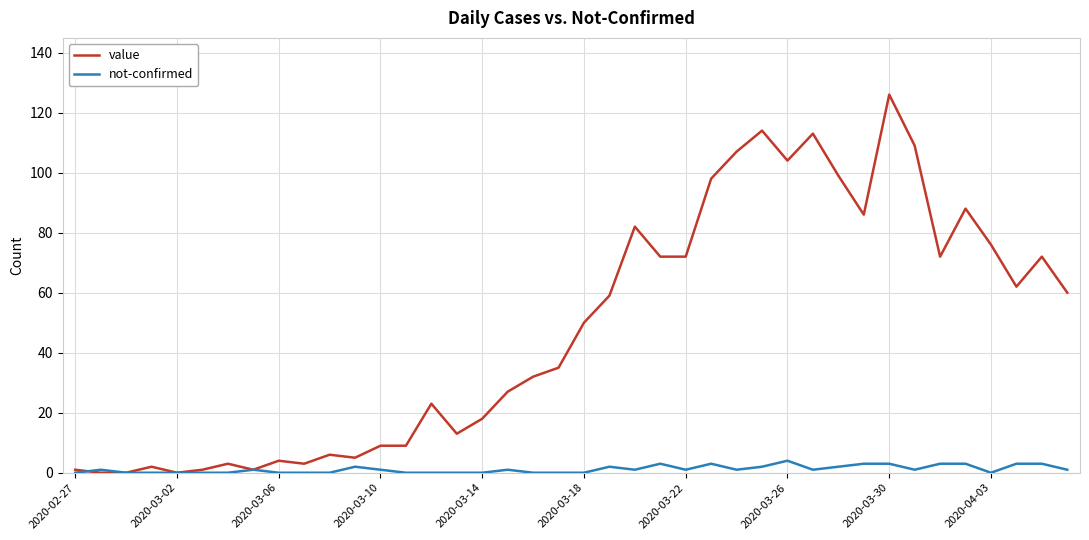

What is the maximum value shown in the chart?

126